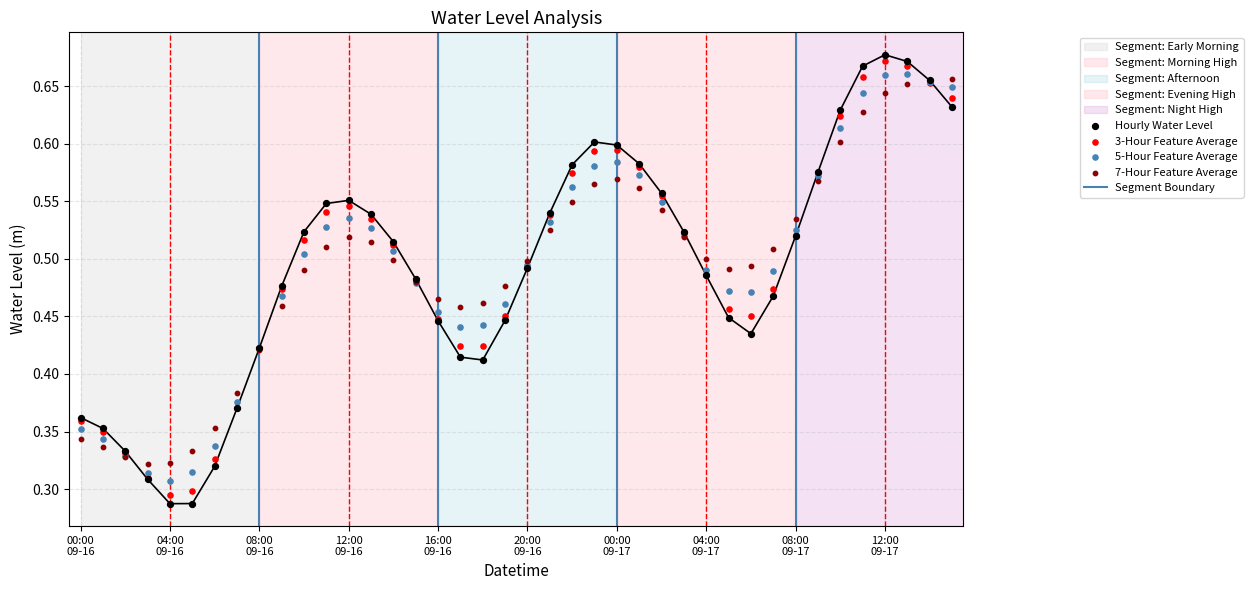

Which series reaches the minimum Y coordinate?

Hourly Water Level